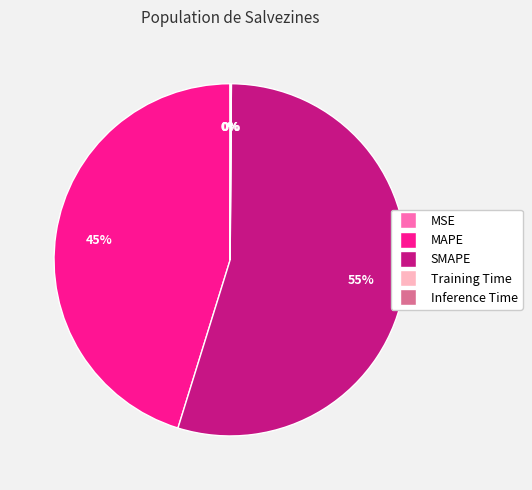

To the nearest percent, what is the difference between the largest and smallest slice percentages?

55%